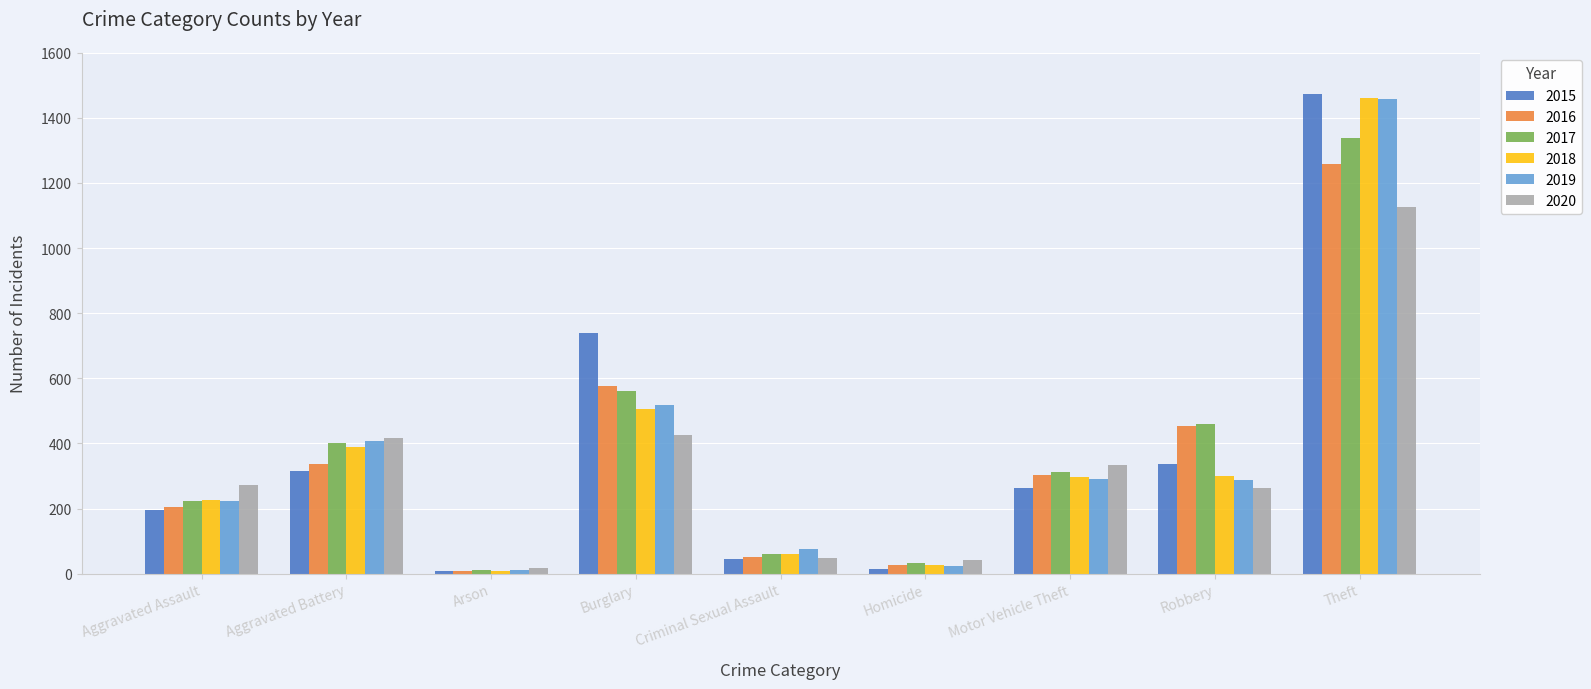

Is the value of 2017 at Aggravated Battery greater than the value of 2018 at Robbery?

Yes